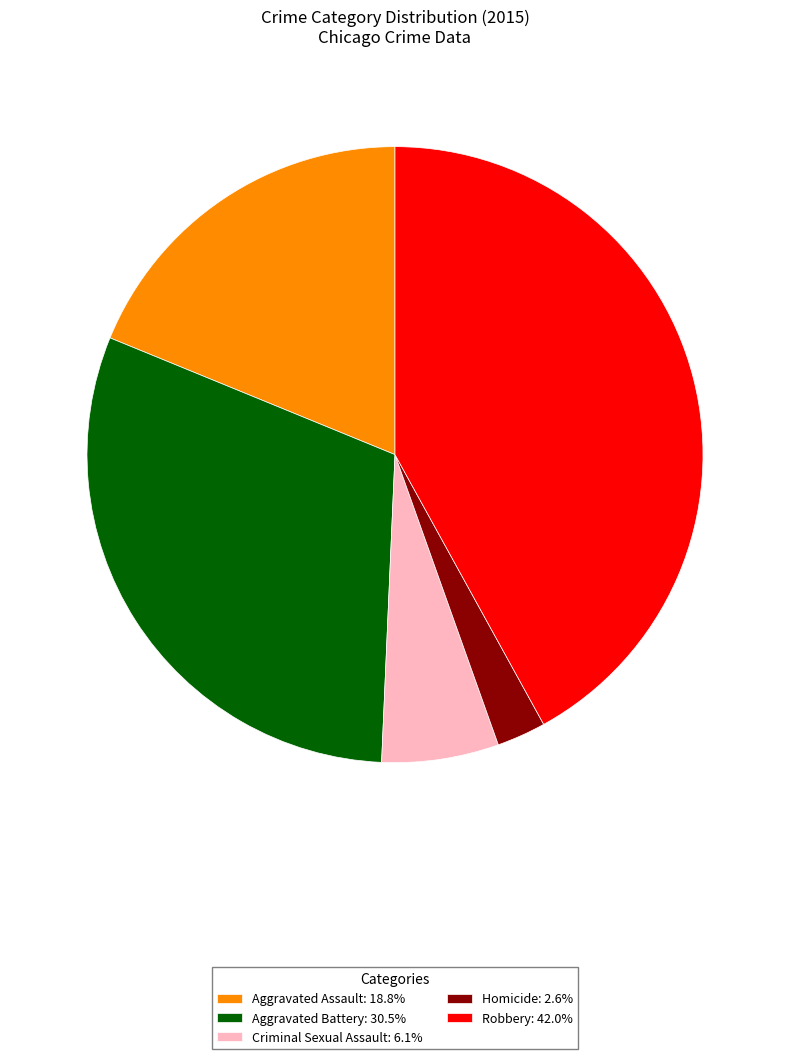

Which slice is the largest?

Robbery